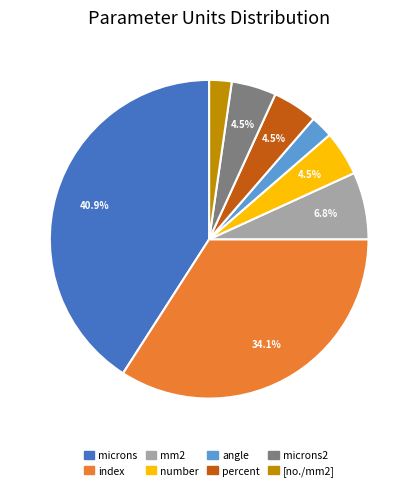

Is there any slice that represents more than half of the pie?

No